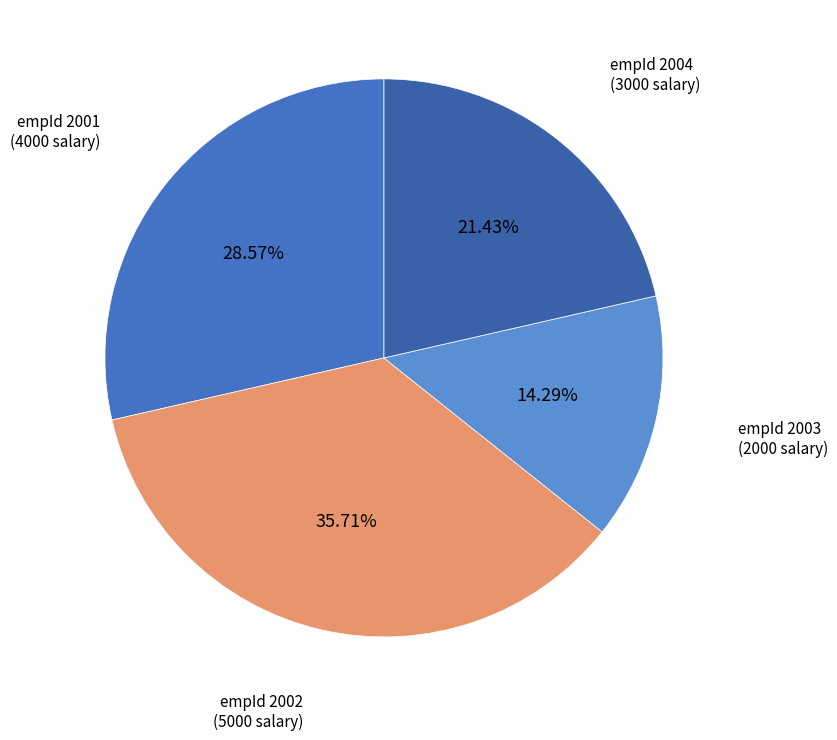

Rank the categories by value from highest to lowest.

empId 2002 (5000 salary), empId 2001 (4000 salary), empId 2004 (3000 salary), empId 2003 (2000 salary)